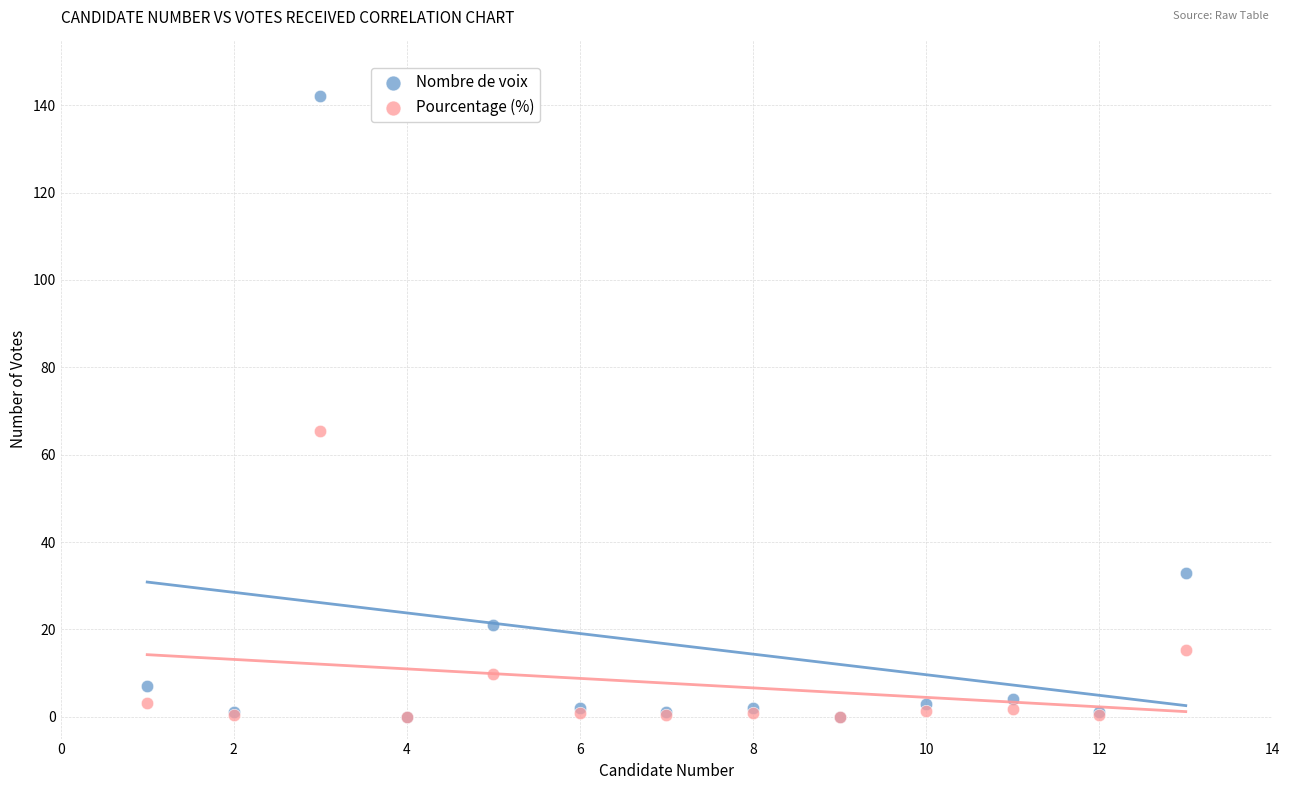

In the Nombre de voix series, what Y value is closest to 71?

33.0